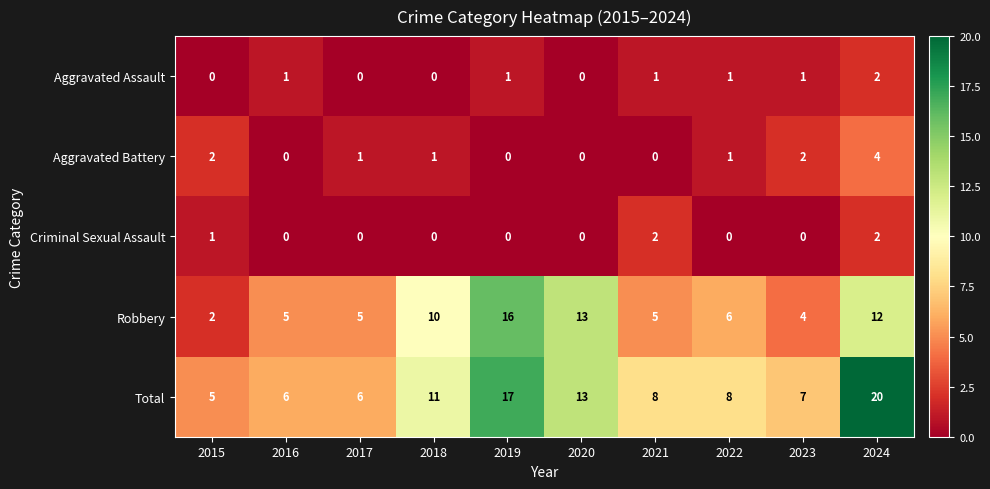

Where does the Total series first go above 8?

2018